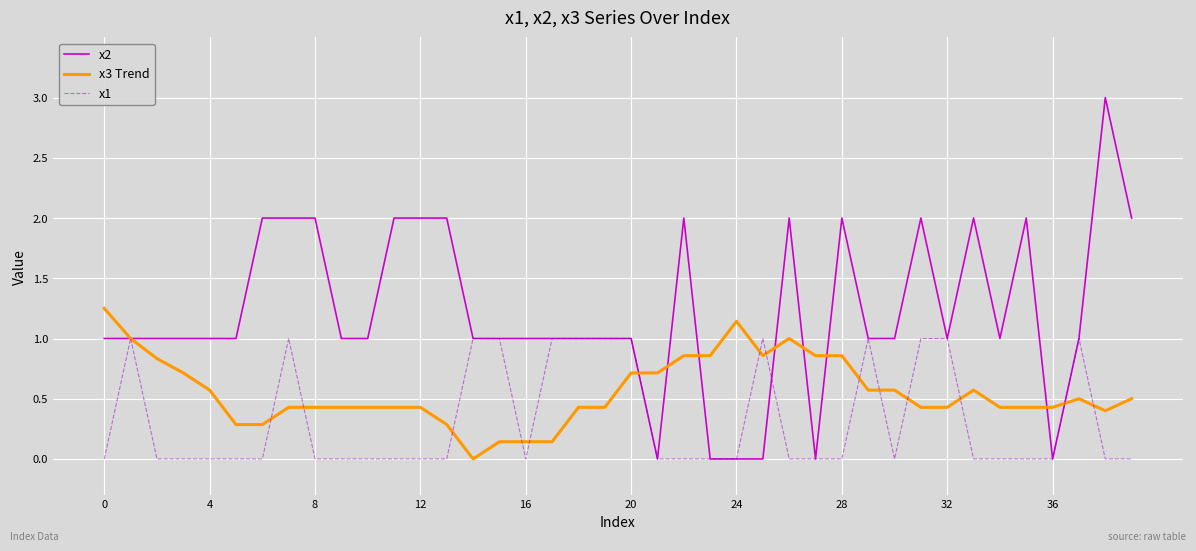

Rank the series by their maximum value, from highest to lowest.

x2, x3 Trend, x1